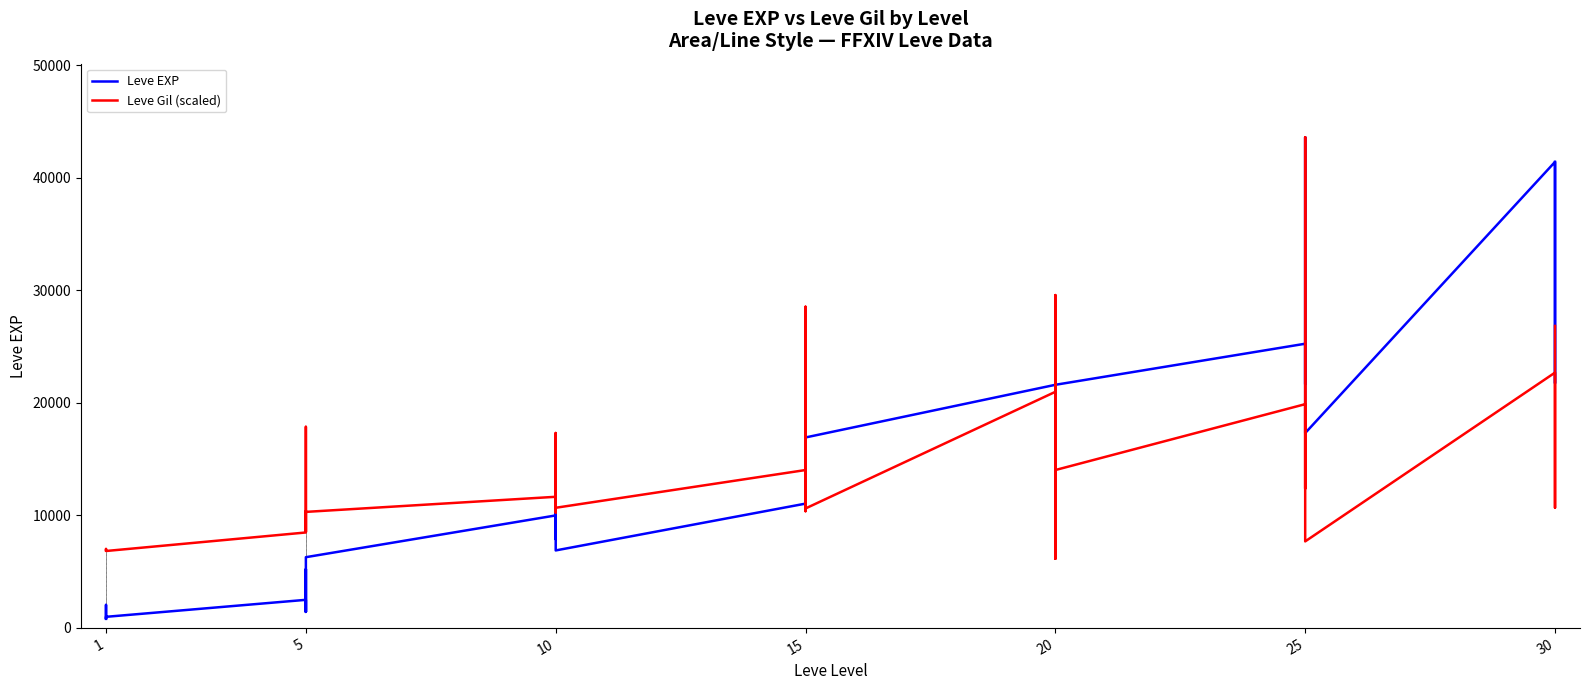

Rank the series by their average value, from highest to lowest.

Leve EXP, Leve Gil (scaled)